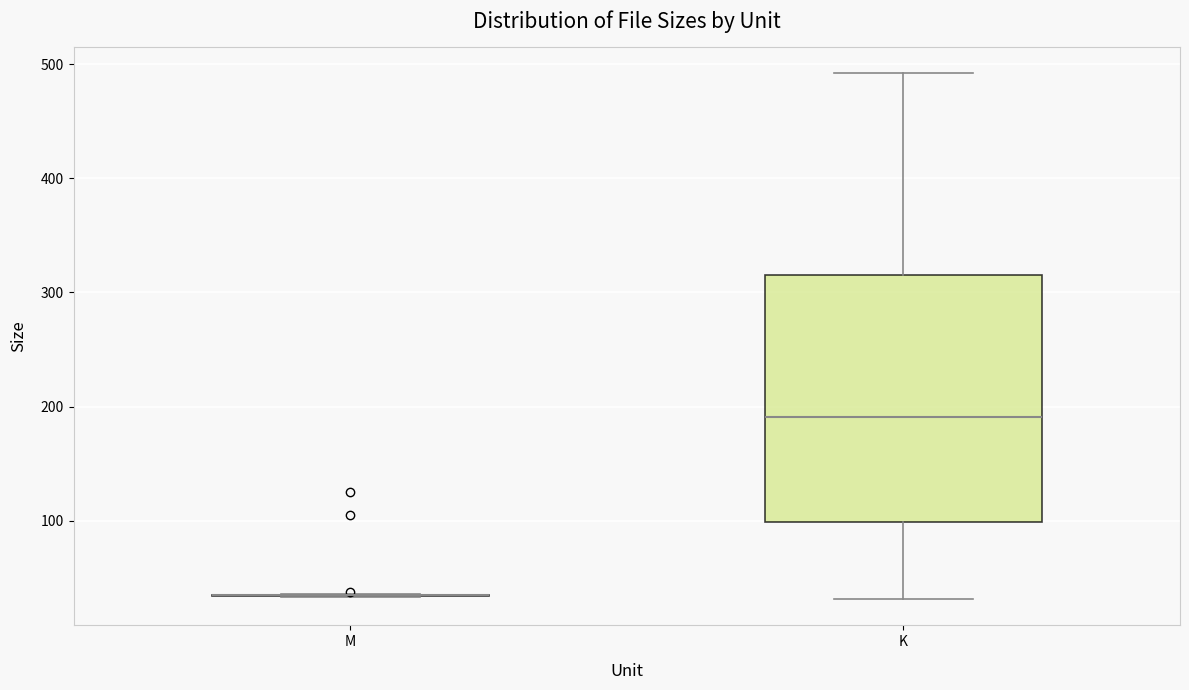

Reading left to right, read every box against the y-axis: the position of its median line, the range the box covers, and the ends of its whiskers. The values are not printed on the chart, so give them approximately, as read against the axis.

M: box collapsed to a line at 30, whiskers 30 to 40
K: median 190, box 100 to 320, whiskers 30 to 490